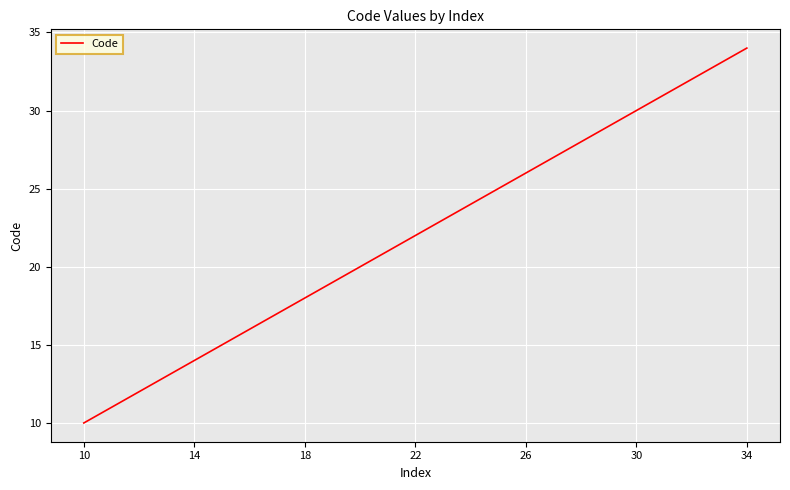

What is the smallest value displayed?

10